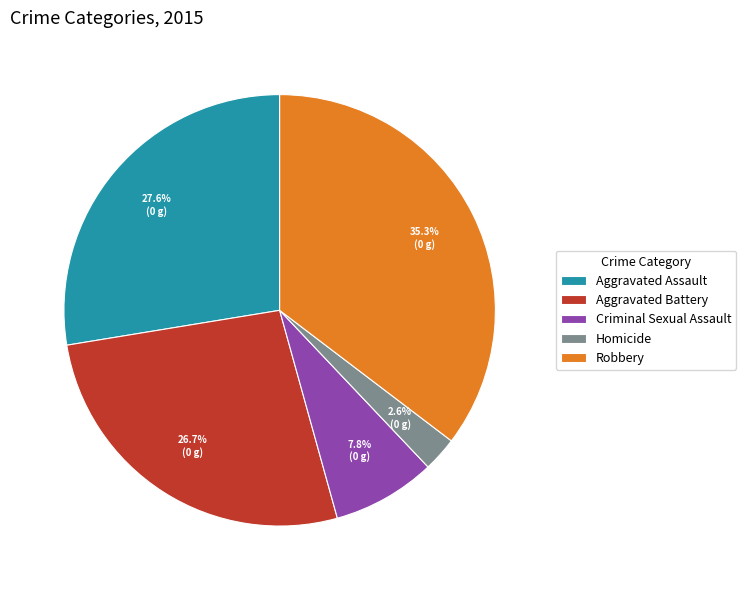

Rank the categories by value from highest to lowest.

Robbery, Aggravated Assault, Aggravated Battery, Criminal Sexual Assault, Homicide